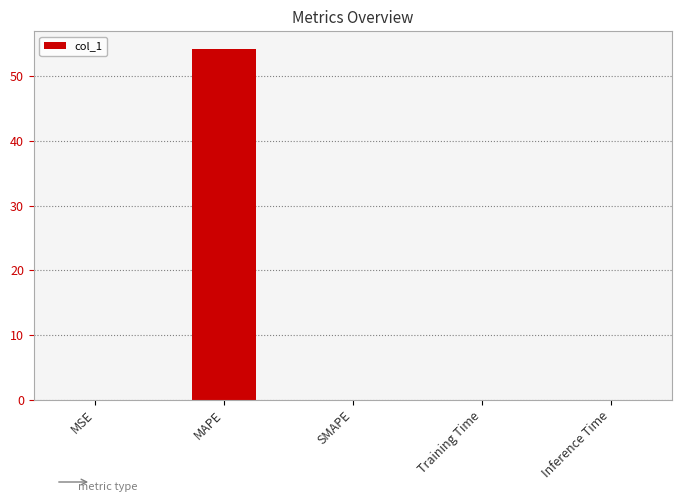

Is it true that the value at SMAPE is 0.0?

True